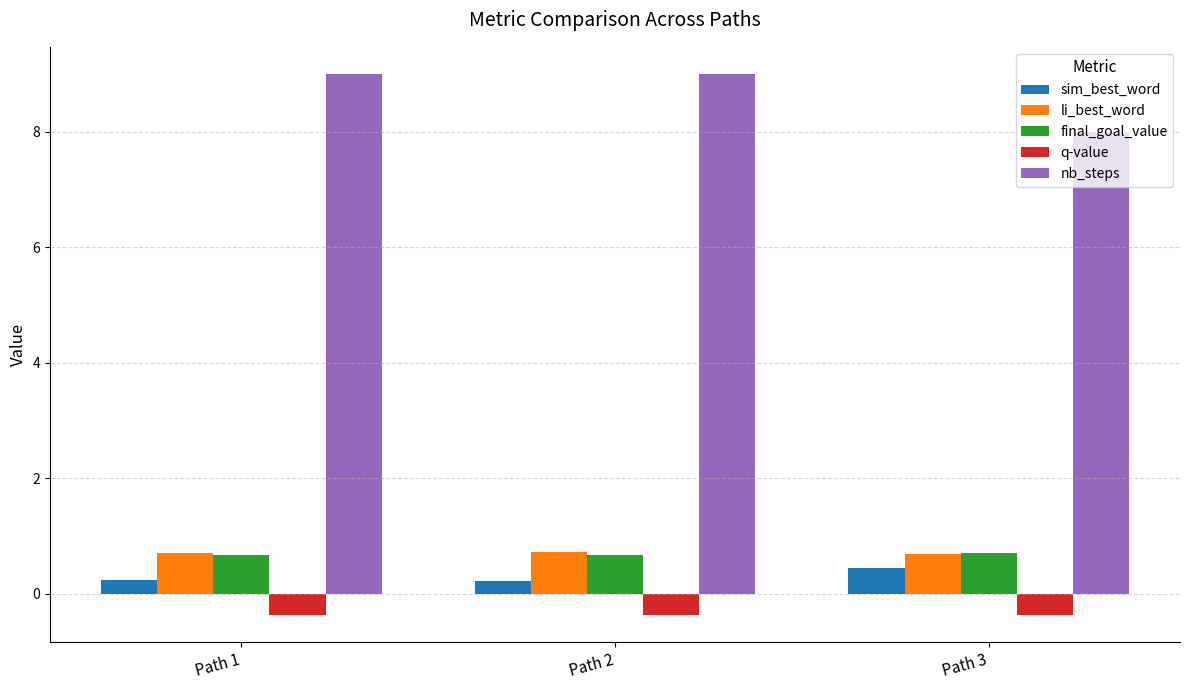

What is the total value across all series at Path 3?

9.5